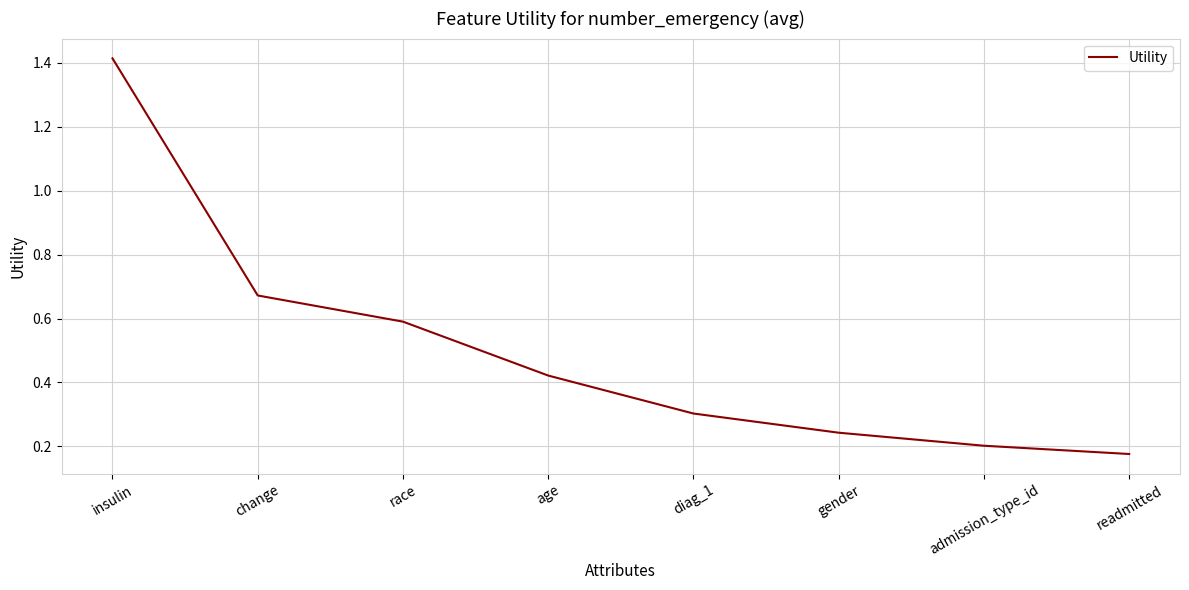

Where is the data nearest to the value 0?

readmitted